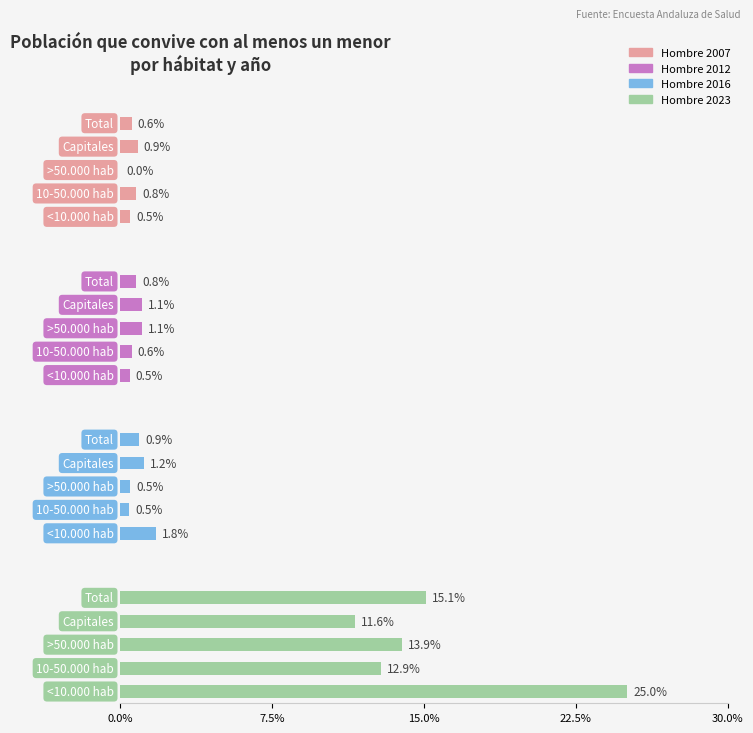

List the series in order of their peak value, lowest first.

Hombre 2007, Hombre 2012, Hombre 2016, Hombre 2023